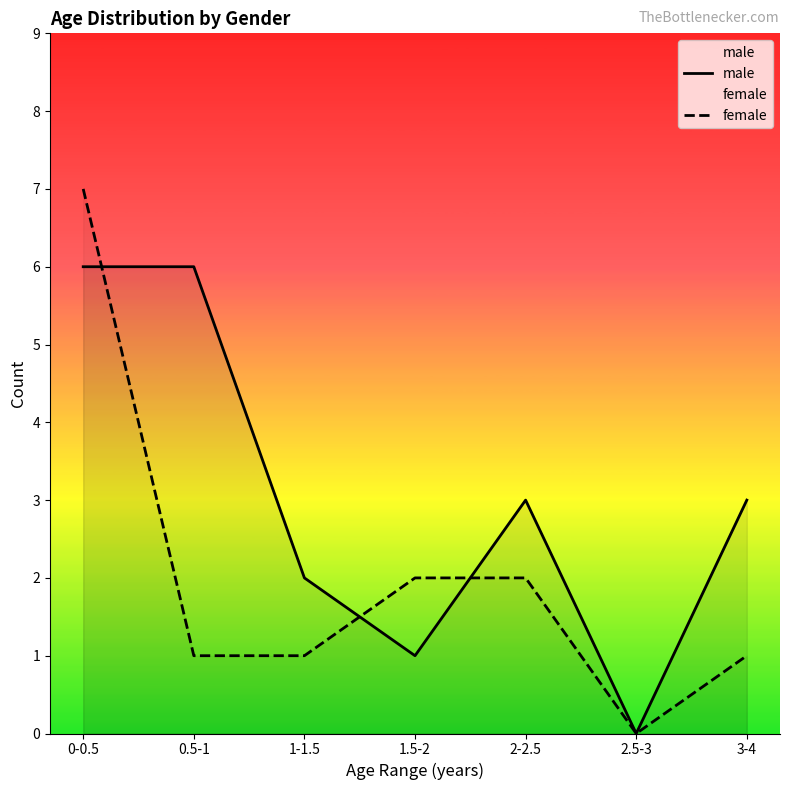

Is it true that female equals 0 at 2.5-3?

True